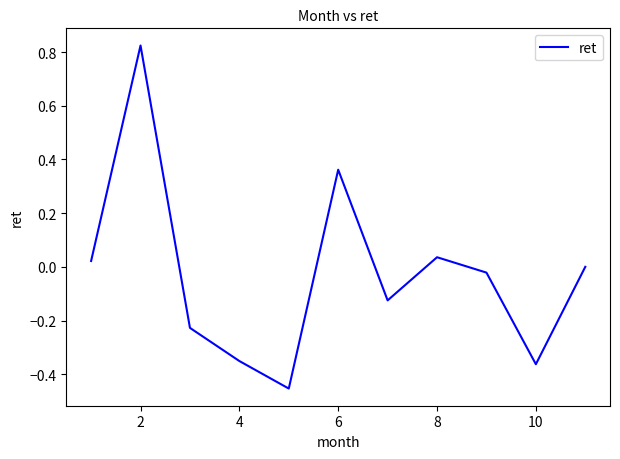

Does the chart have visible grid lines?

No